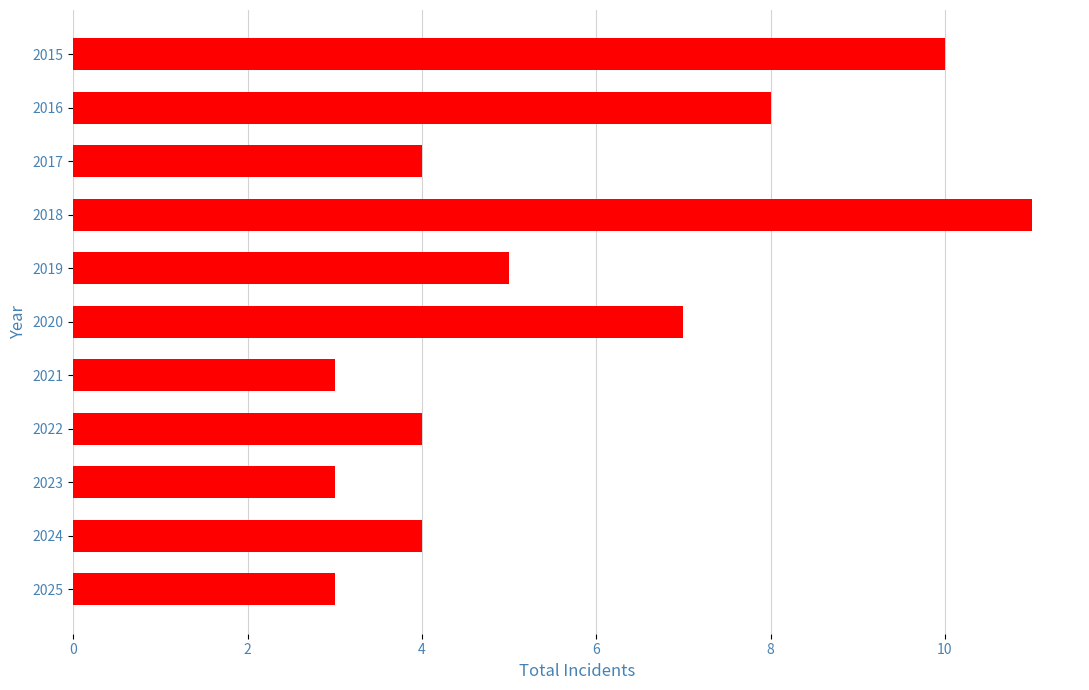

What is the maximum value shown in the chart?

11